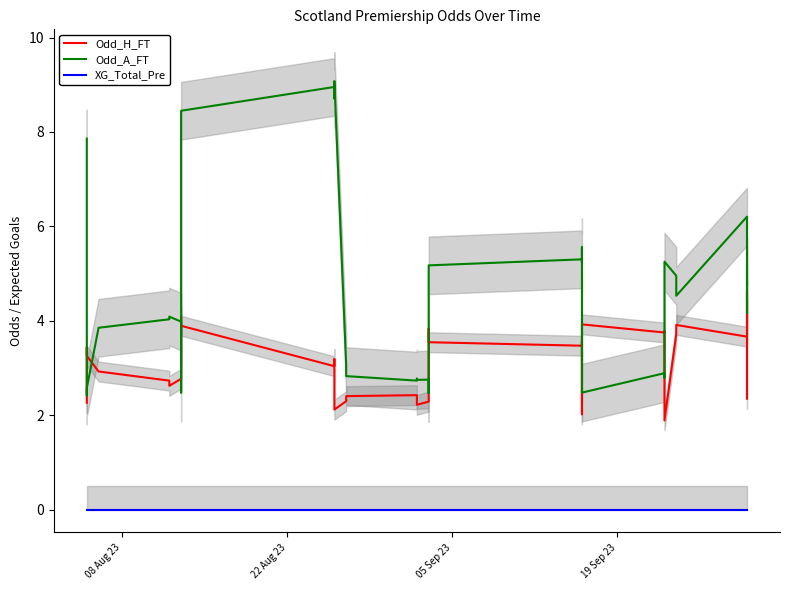

How many data points in Odd_A_FT are above 4?

23